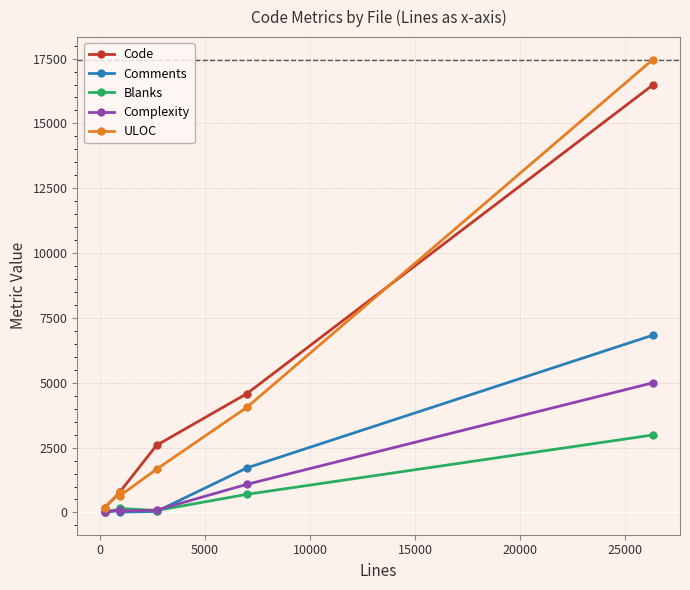

Which series has the widest spread of values?

ULOC